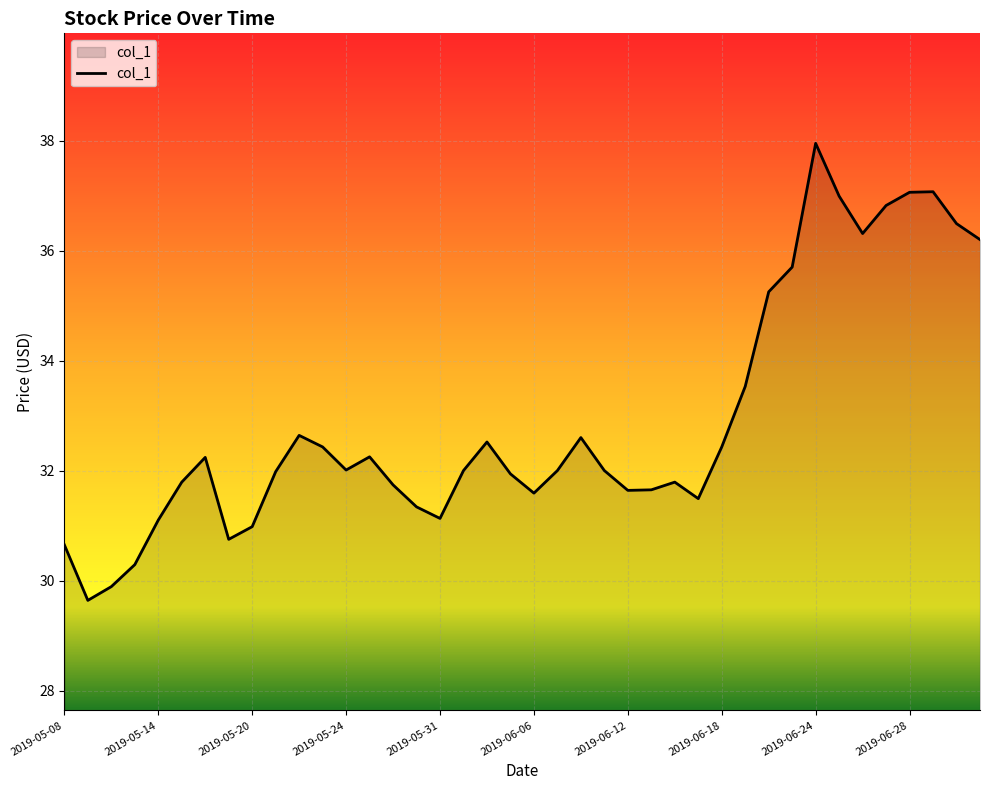

What is the minimum value shown in the chart?

29.6